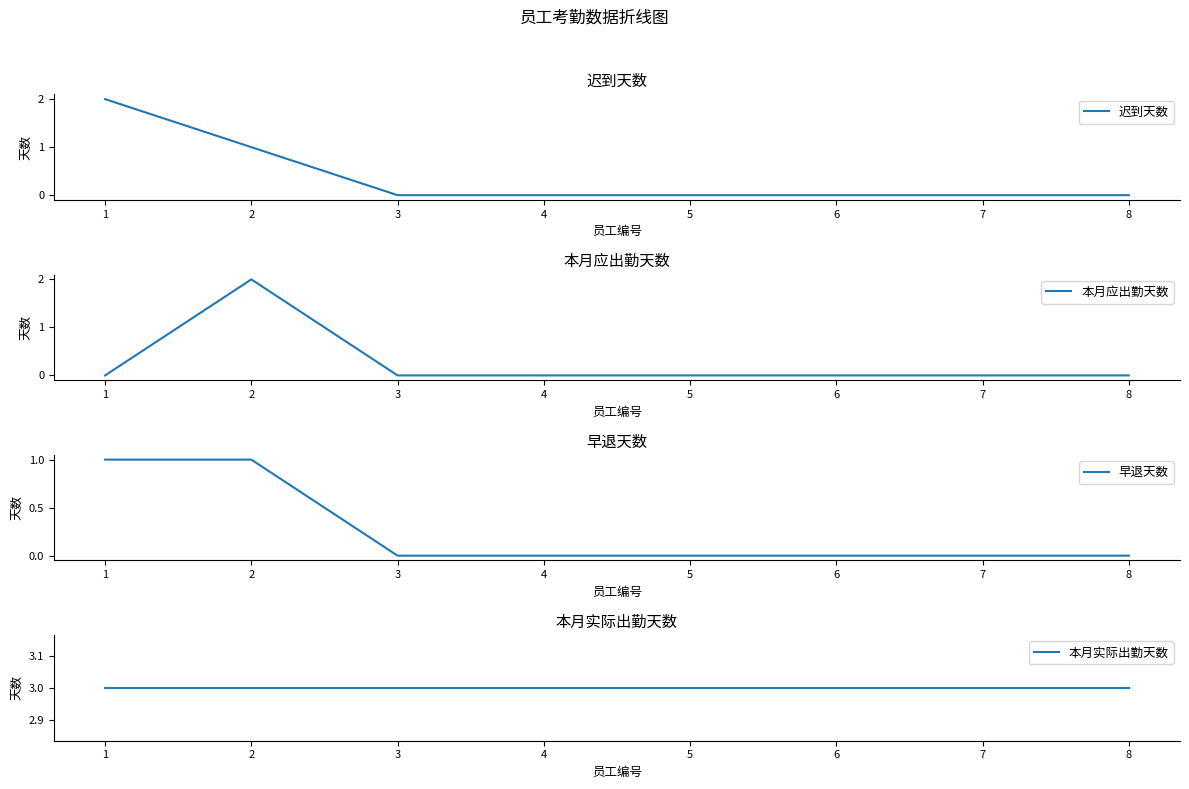

What is the value of the 本月实际出勤天数 point at the 7th from the left?

3